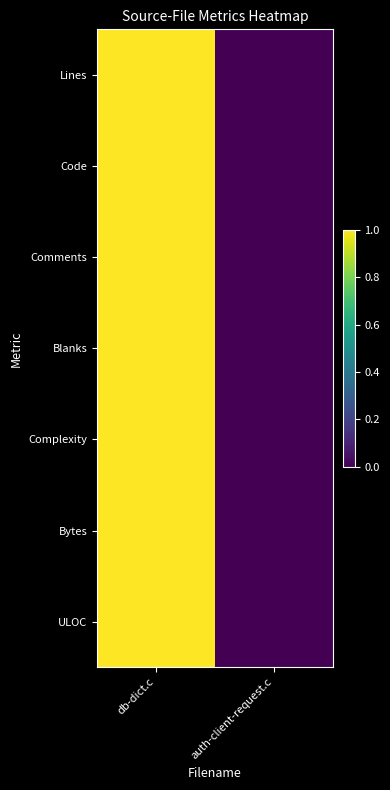

At db-dict.c, list the series in order from largest to smallest.

Bytes, Lines, Code, ULOC, Blanks, Complexity, Comments